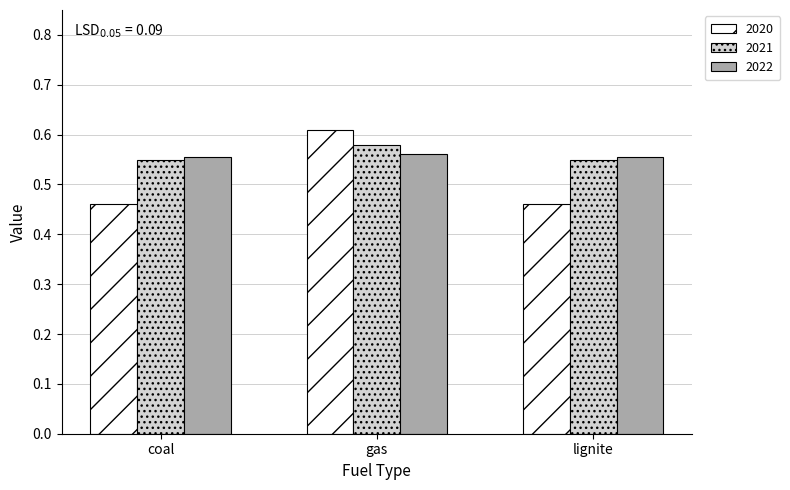

Which series has the largest range (max minus min)?

2020